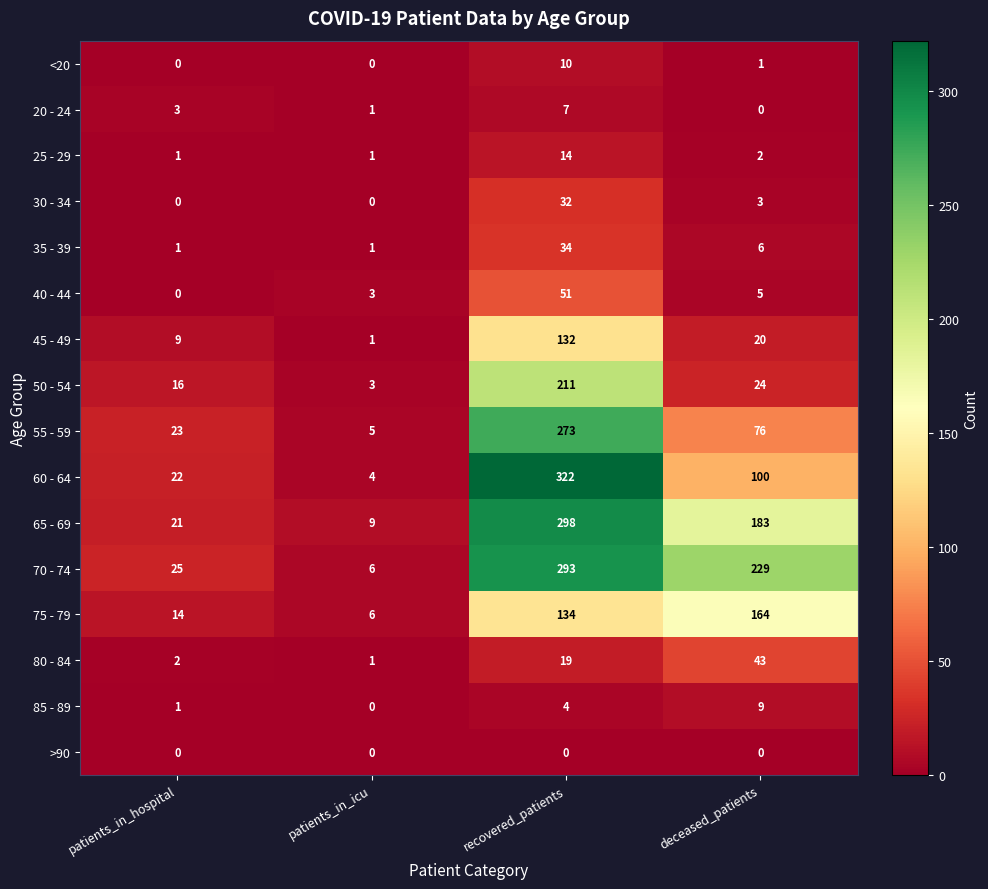

At which label does 30 - 34 first exceed 3?

recovered_patients